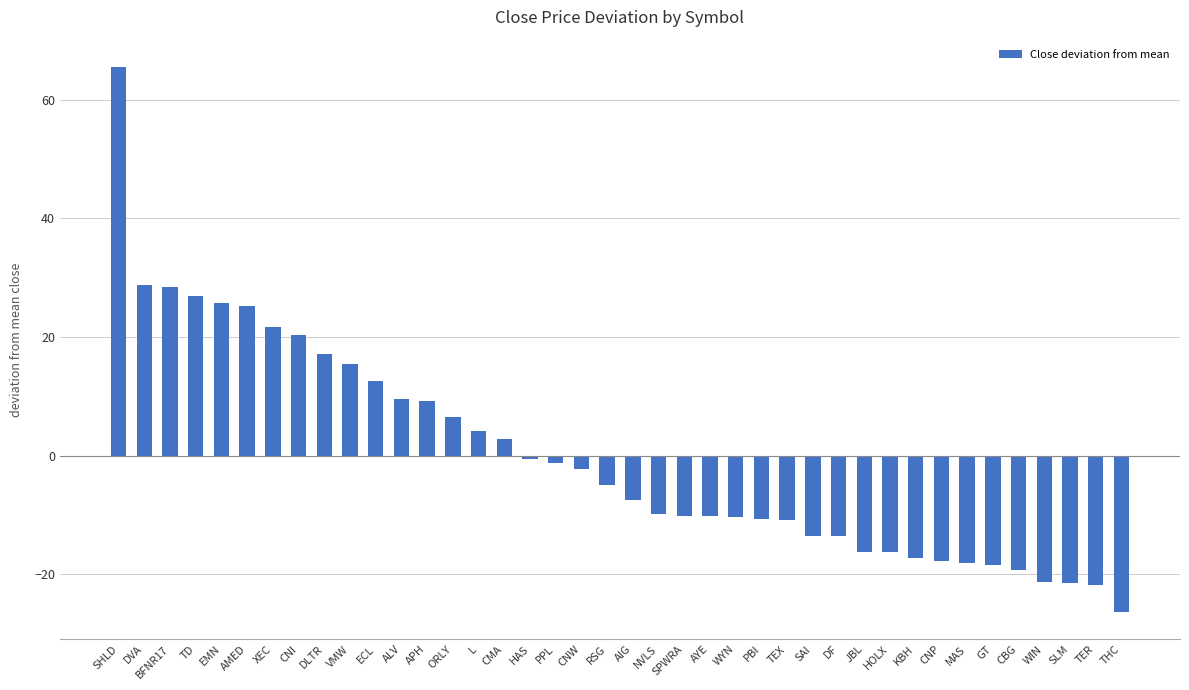

What is the approximate value at NVLS?

-9.8